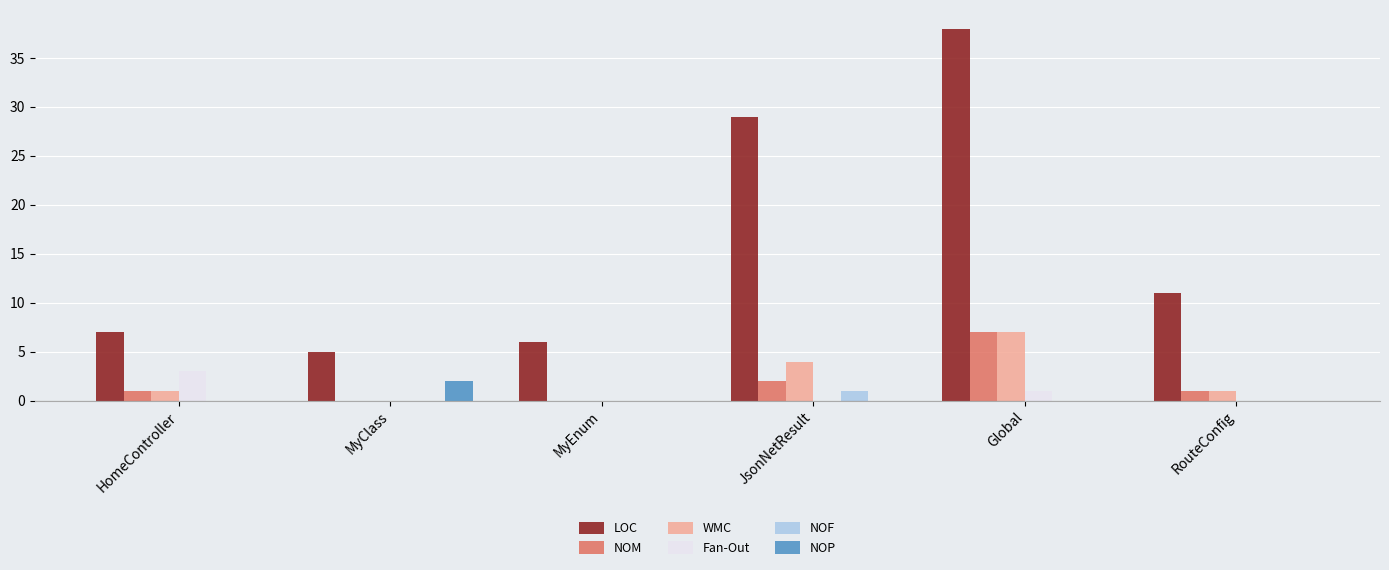

What is the greatest value displayed?

38